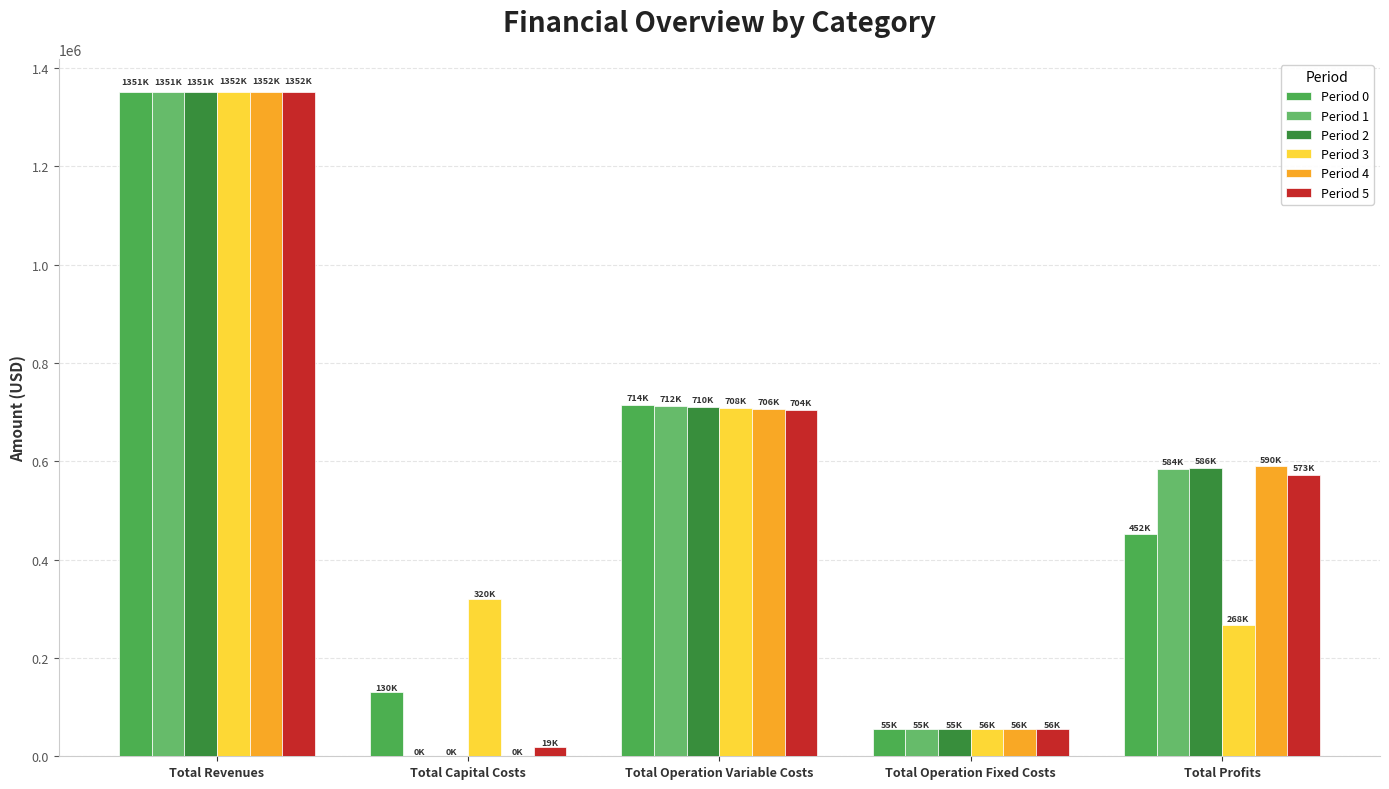

Count the number of categories in the chart.

5